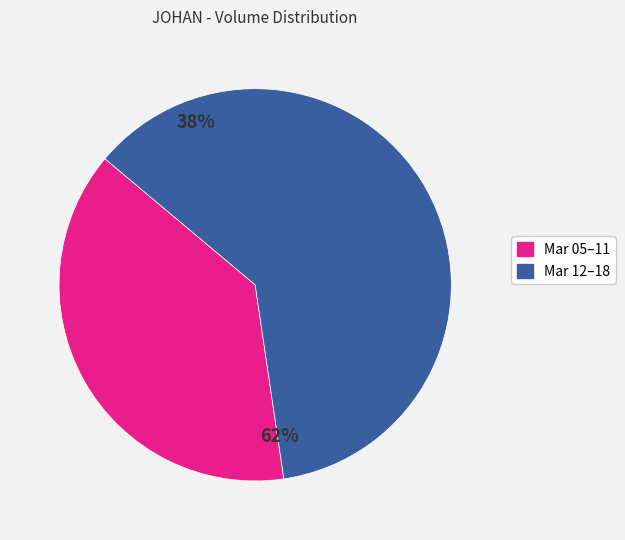

Does any single category account for the majority?

Yes